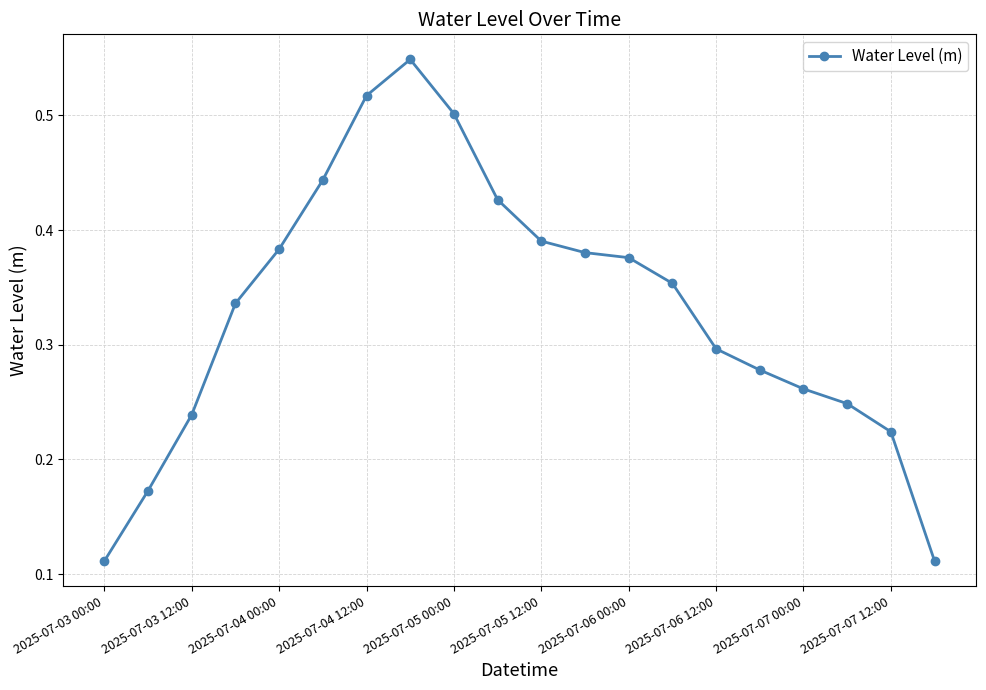

What is the sum of all values?

6.6